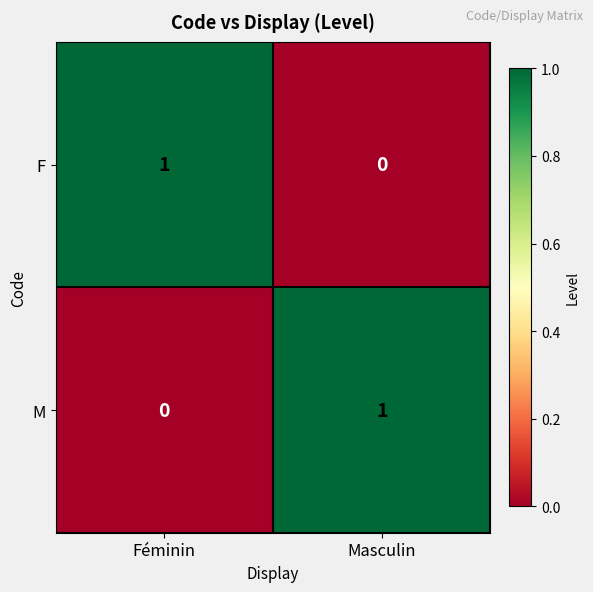

At which label is F closest to 0?

Masculin